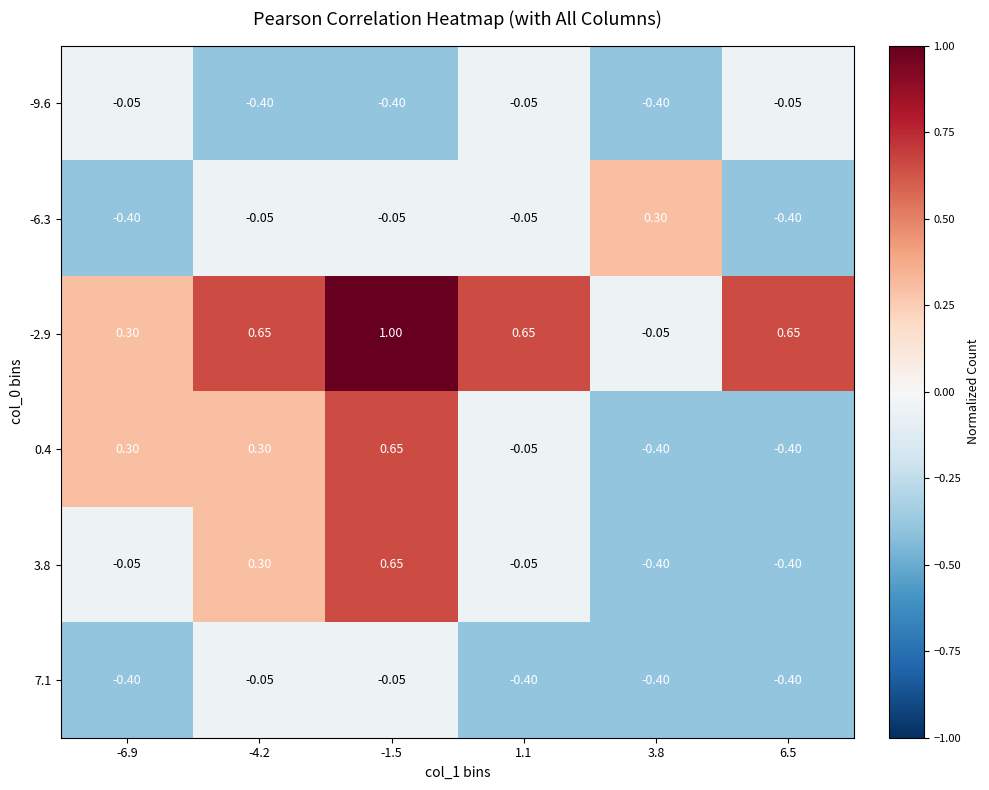

Is the value of 0.4 at -4.2 greater than the value of -2.9 at 1.1?

No